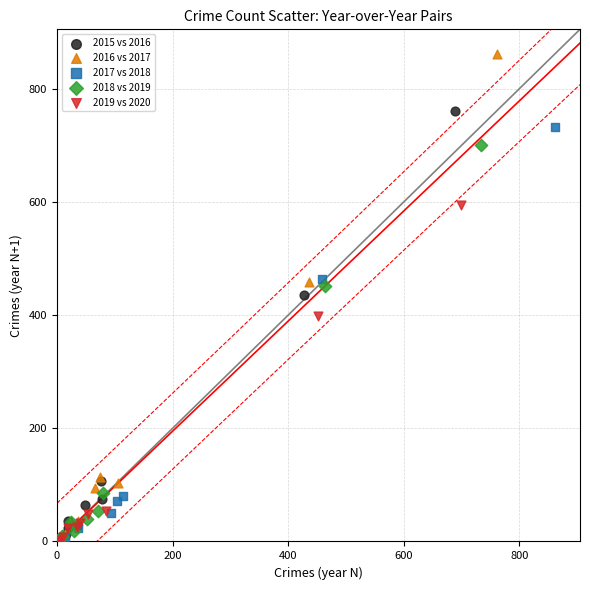

Which series reaches the maximum Y coordinate?

2016 vs 2017